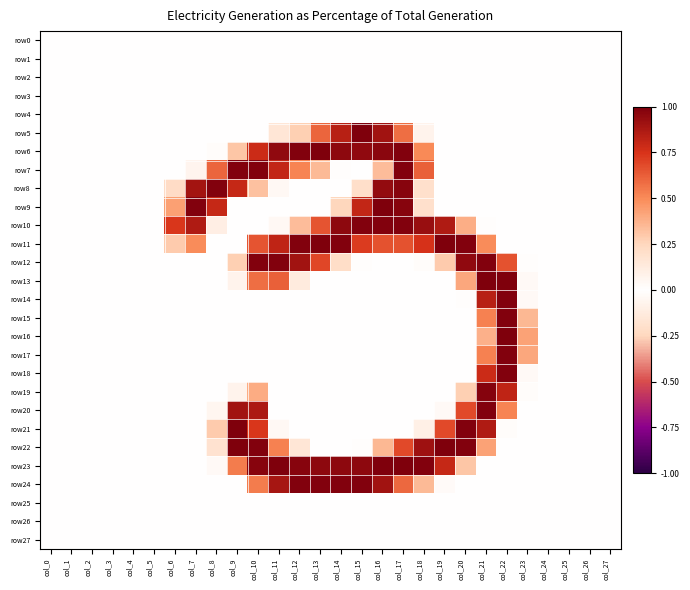

Count the number of data series in this chart.

28